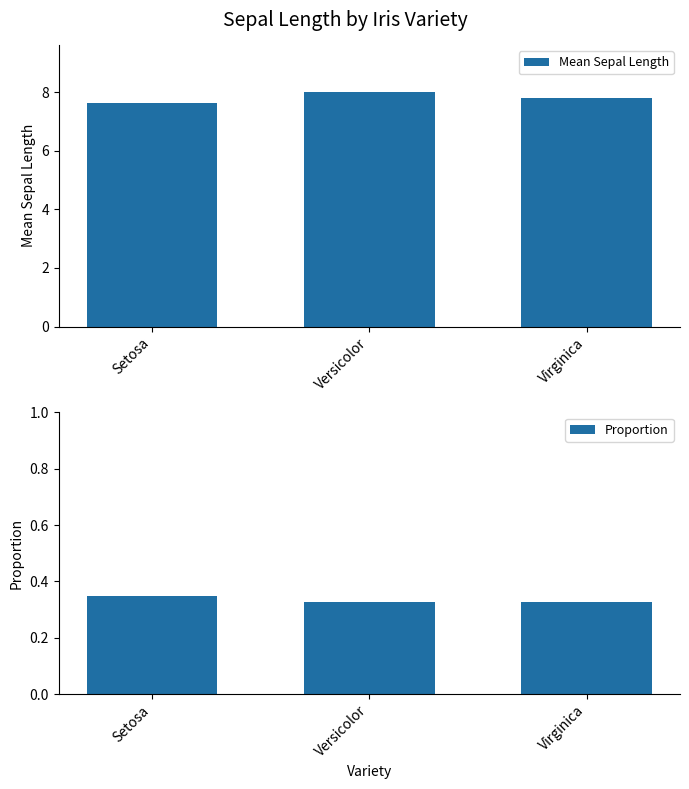

What is the greatest value displayed?

8.0